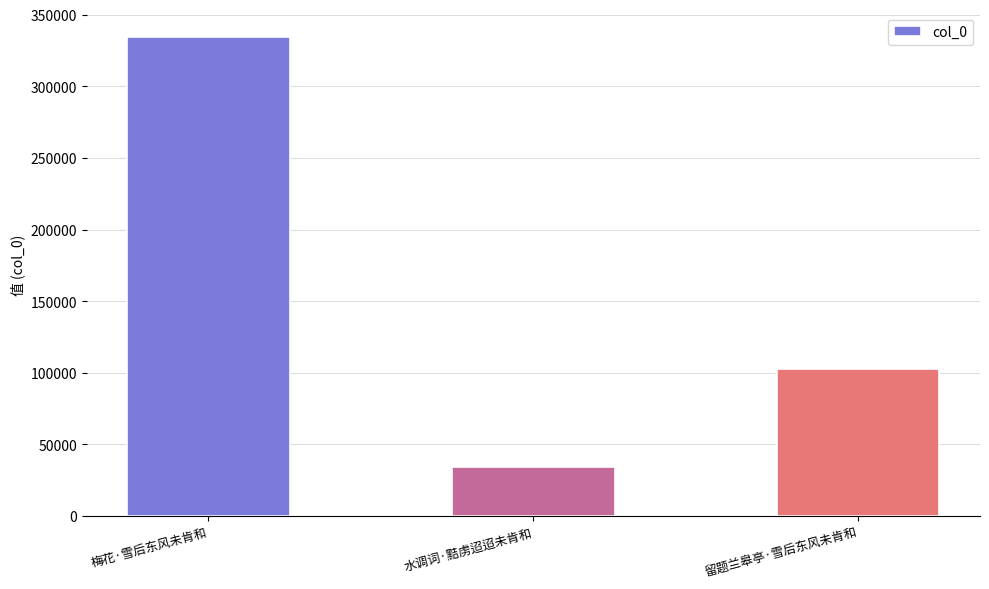

What value does the data have at 梅花·雪后东风未肯和, to the nearest 100?

334700